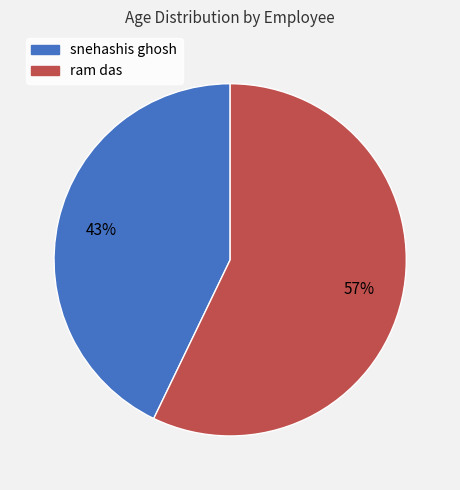

Do snehashis ghosh and ram das together represent more than half of the pie?

Yes